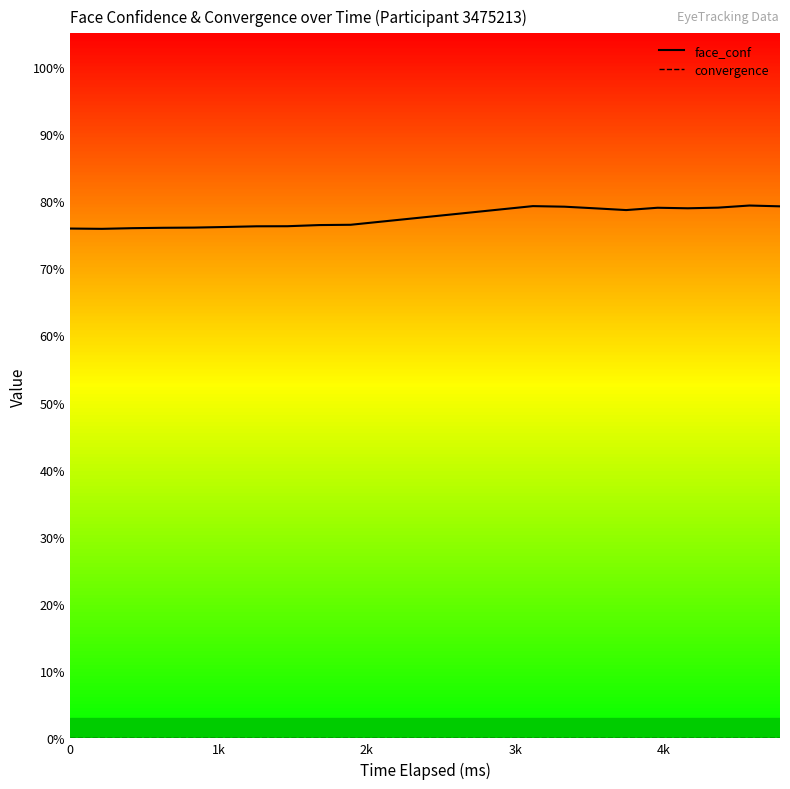

What value does the face_conf series have at 4k?

0.8